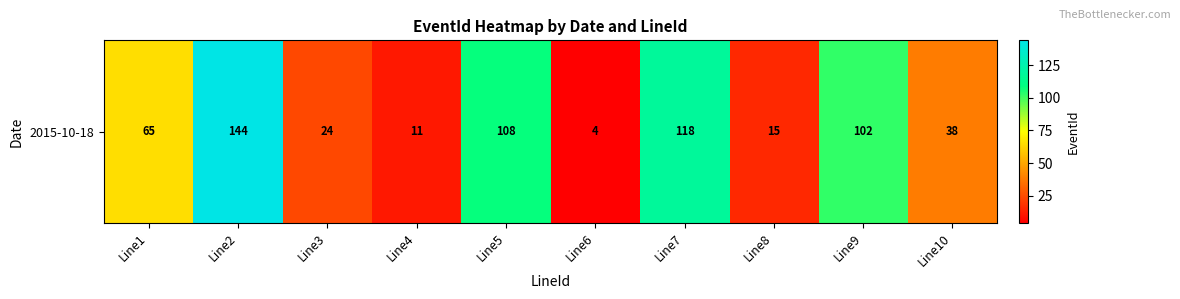

Between Line2 and Line10, which is larger?

Line2